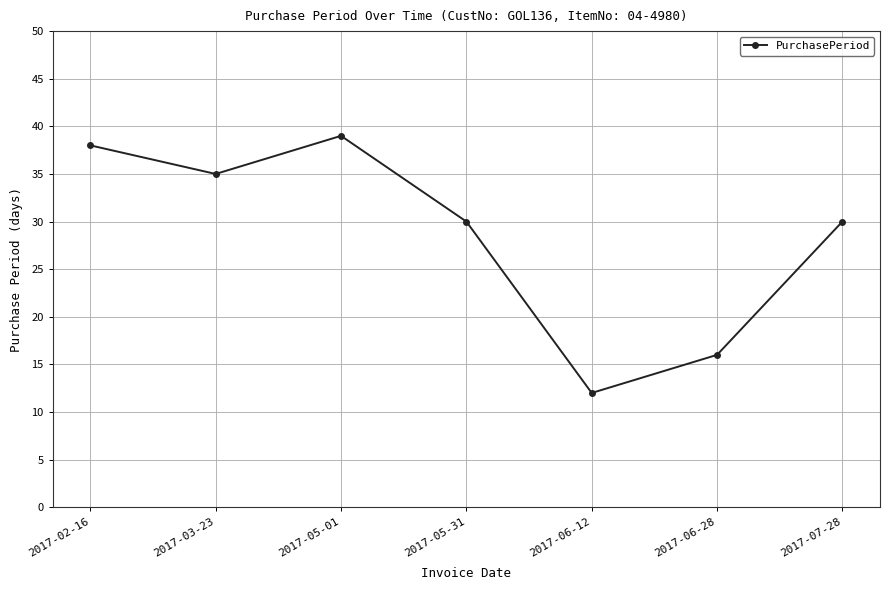

Between 2017-05-31 and 2017-03-23, which is larger?

2017-03-23